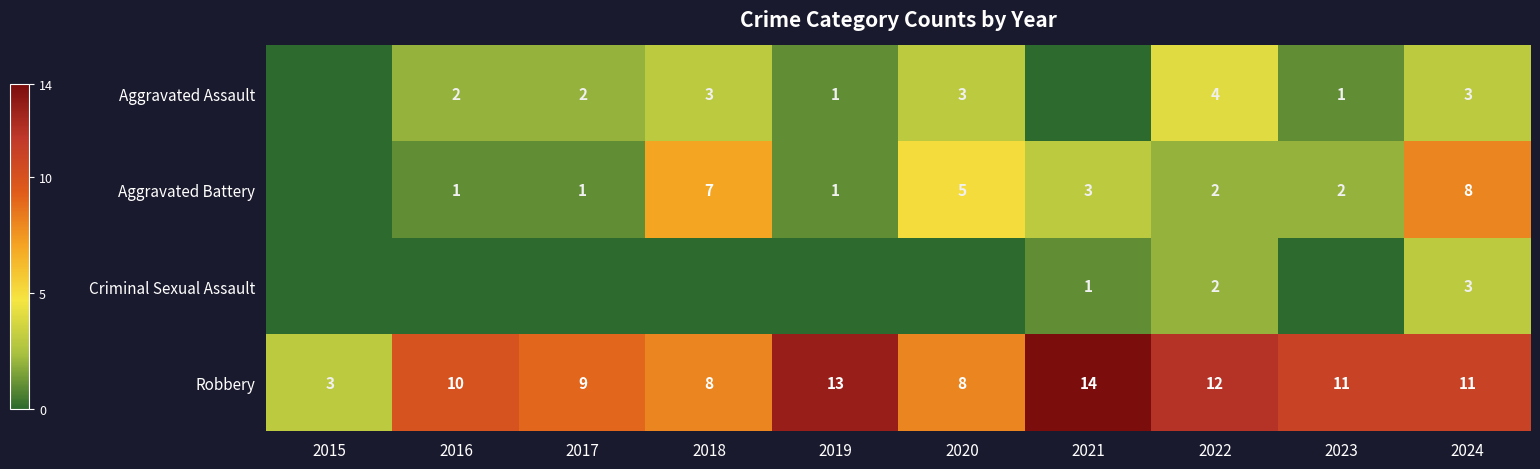

Is it true that Aggravated Battery equals 7 at 2018?

True